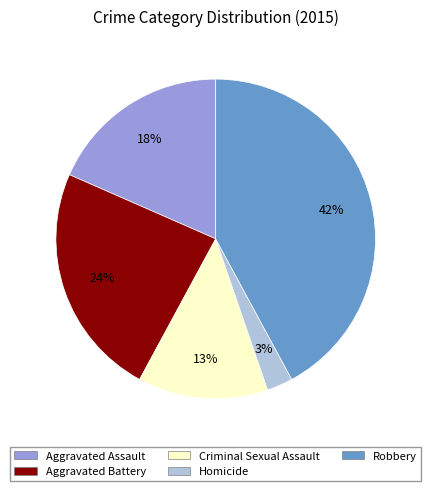

To the nearest percent, what percentage of the pie is Robbery?

42%